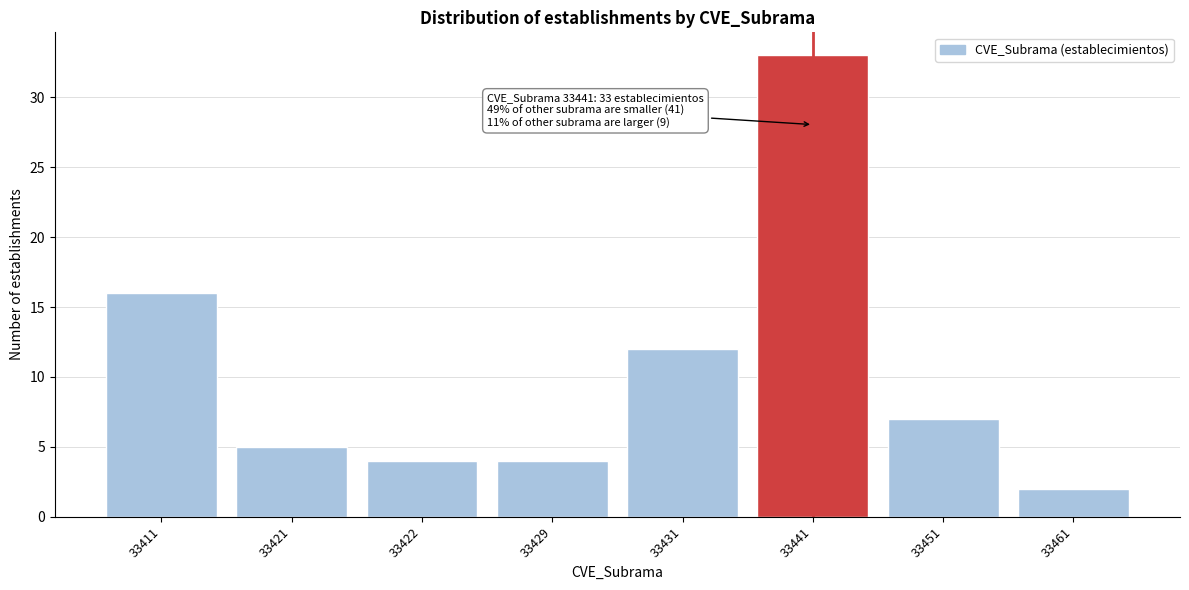

Reading right to left, list all the values displayed in this chart.

33461=2	33451=7	33441=33	33431=12	33429=4	33422=4	33421=5	33411=16